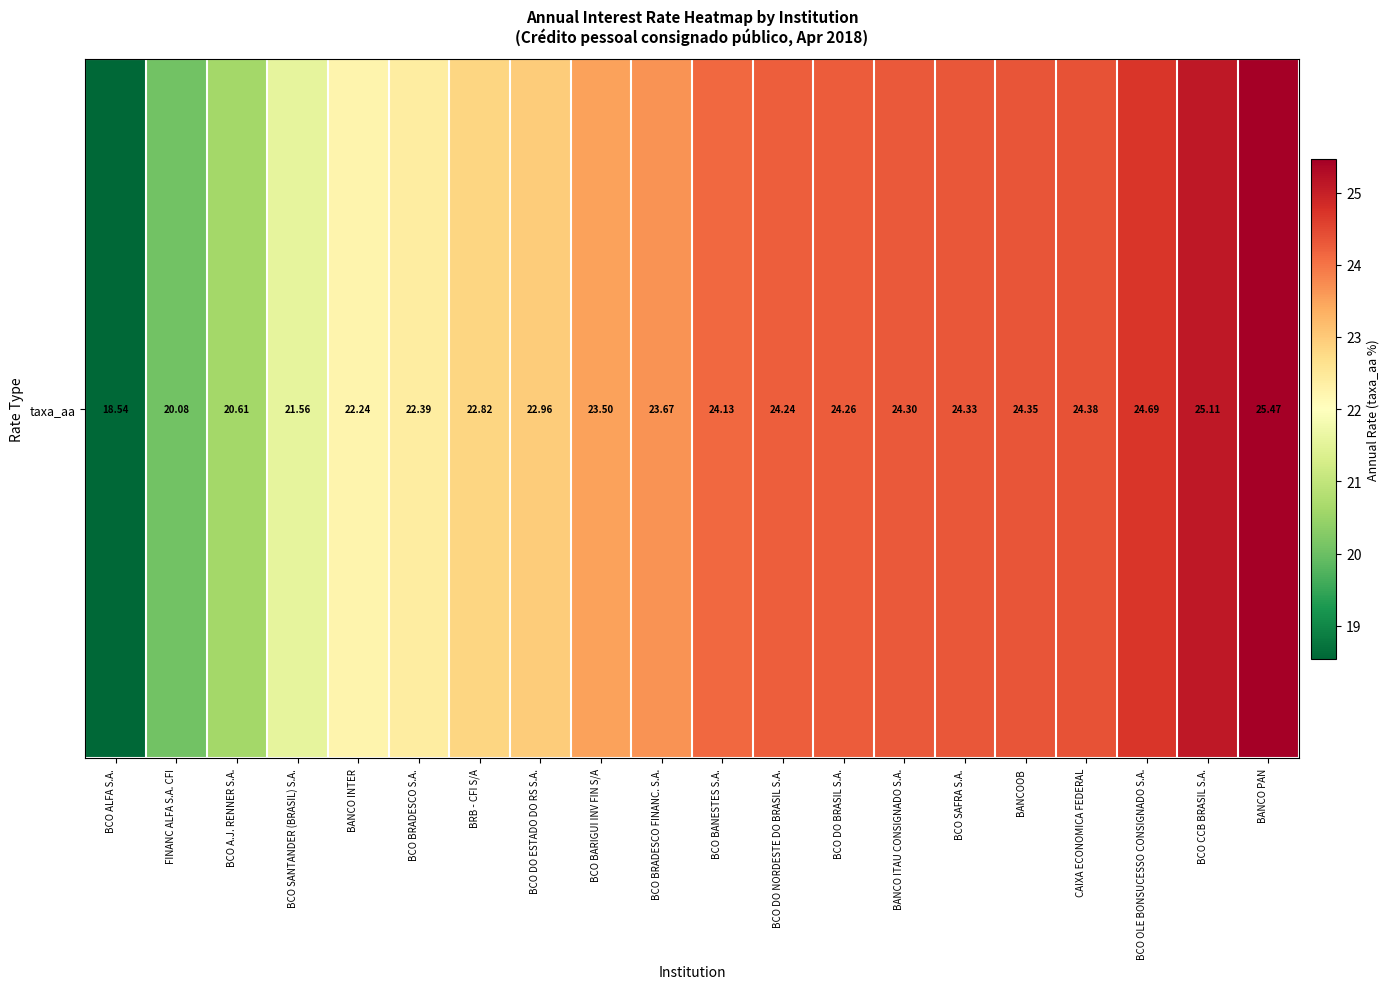

List the labels in order of value, largest first.

BANCO PAN, BCO CCB BRASIL S.A., BCO OLE BONSUCESSO CONSIGNADO S.A., CAIXA ECONOMICA FEDERAL, BANCOOB, BCO SAFRA S.A., BANCO ITAU CONSIGNADO S.A., BCO DO BRASIL S.A., BCO DO NORDESTE DO BRASIL S.A., BCO BANESTES S.A., BCO BRADESCO FINANC. S.A., BCO BARIGUI INV FIN S/A, BCO DO ESTADO DO RS S.A., BRB - CFI S/A, BCO BRADESCO S.A., BANCO INTER, BCO SANTANDER (BRASIL) S.A., BCO A.J. RENNER S.A., FINANC ALFA S.A. CFI, BCO ALFA S.A.